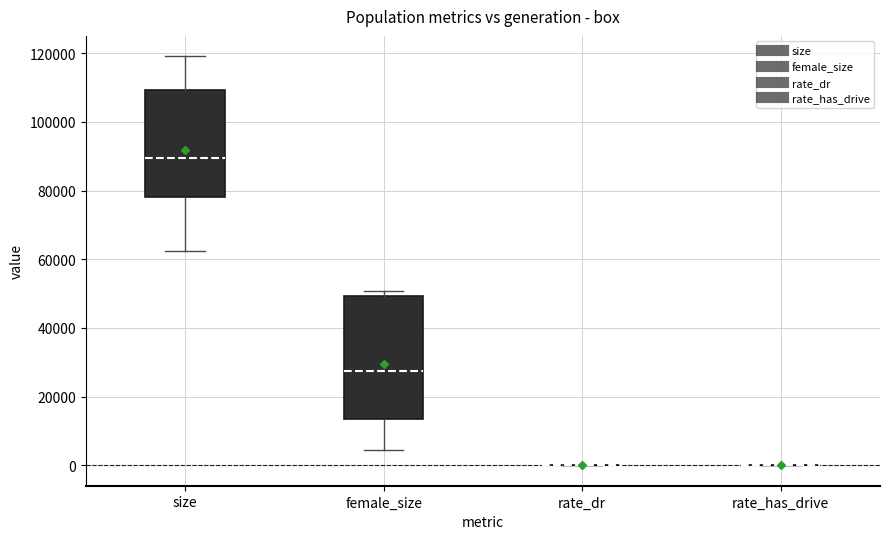

Reading left to right, transcribe this box plot: for each box, give where its median line is, the range the box spans, and where its two whiskers end, as read against the y-axis. The values are not printed on the chart, so give them approximately, as read against the axis.

size: median 90000, box 78000 to 110000, whiskers 62000 to 120000
female_size: median 28000, box 14000 to 50000, whiskers 4000 to 50000 (just above the box's upper edge)
rate_dr: box collapsed to a line at 0, whiskers 0 to 0
rate_has_drive: box collapsed to a line at 0, whiskers 0 to 0